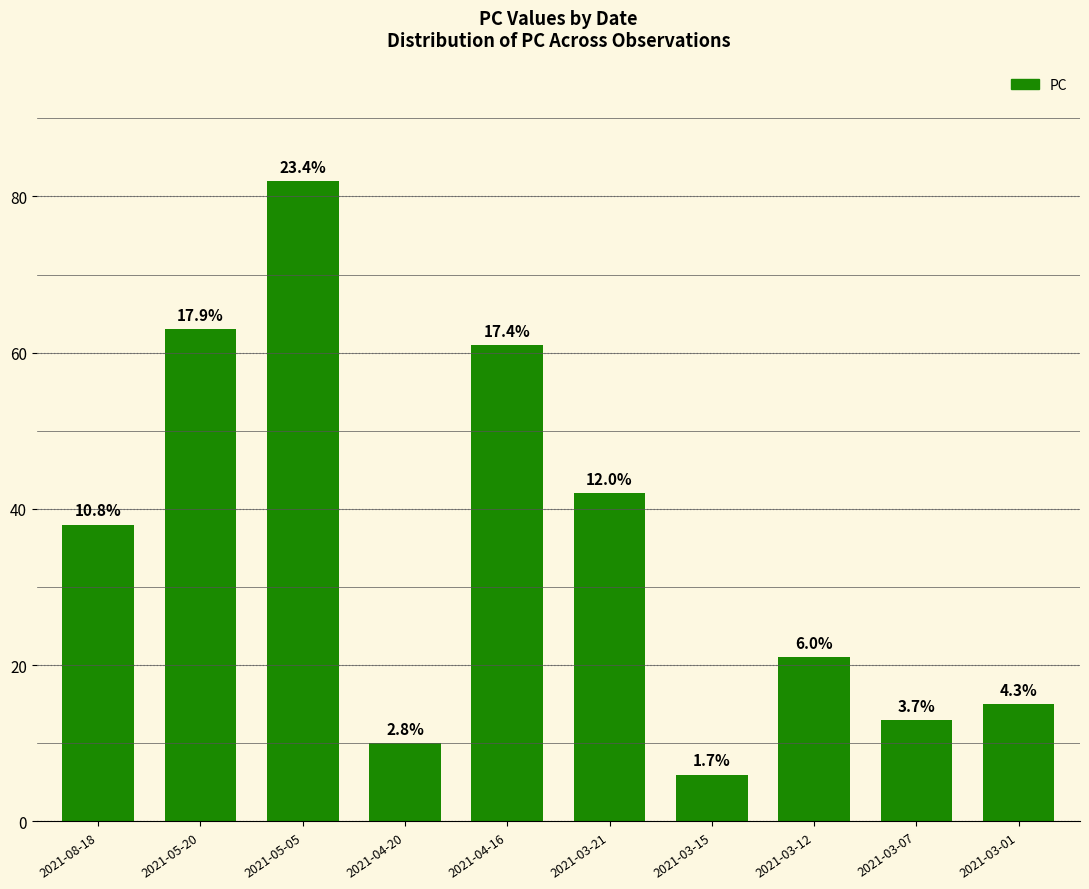

Reading right to left, what are all the values shown in this chart?

15	13	21	6	42	61	10	82	63	38